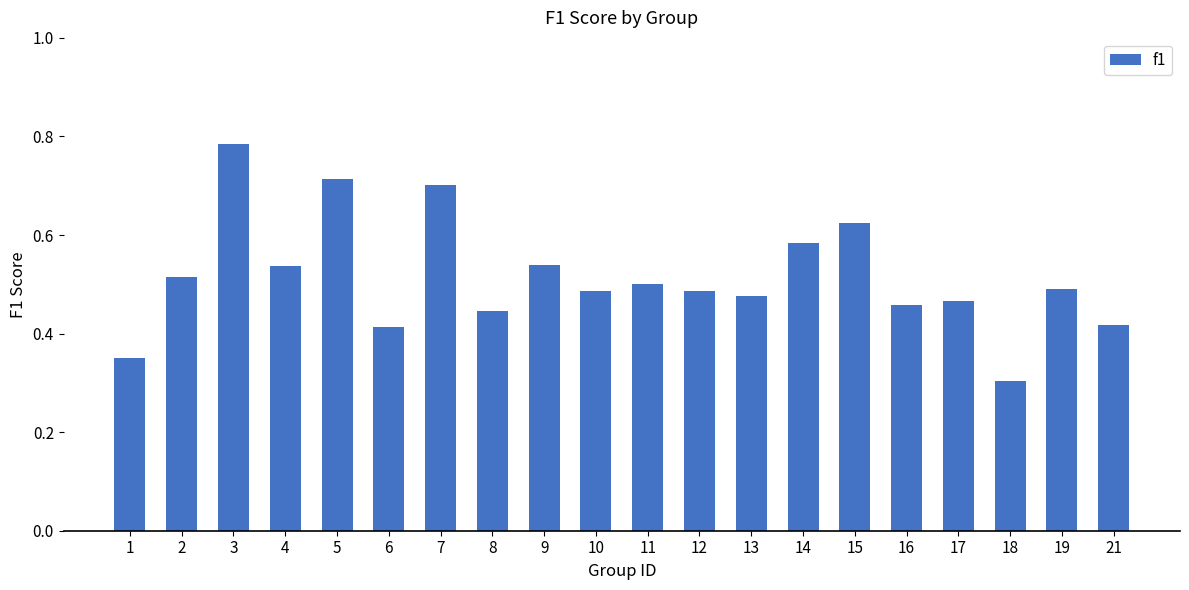

What is the minimum value shown in the chart?

0.3